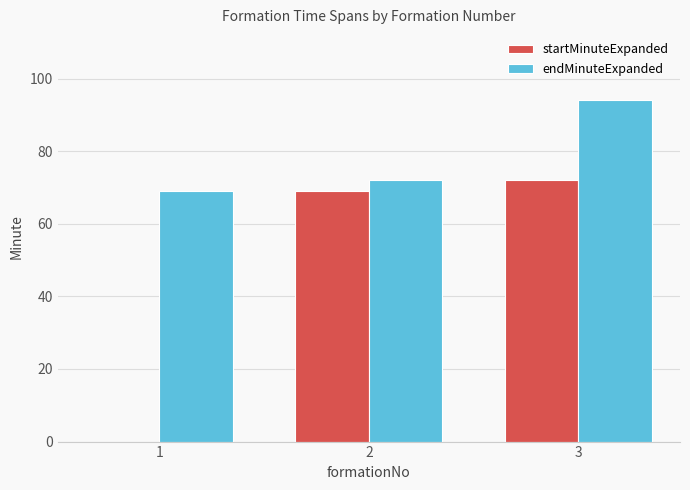

Between 1 and 2, which series saw the biggest shift?

startMinuteExpanded